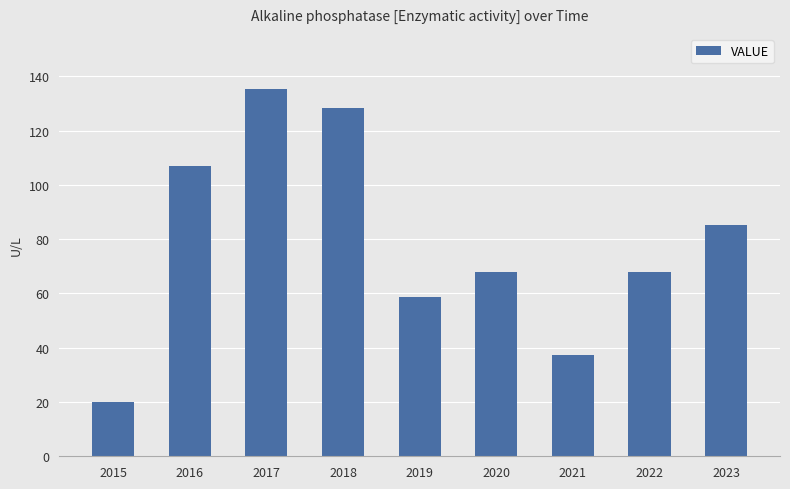

Are the bars grouped side by side (vs. stacked)?

No